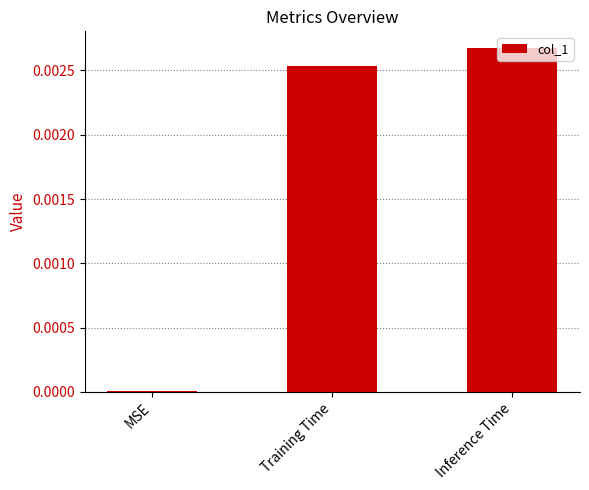

At which category does the chart reach its peak across all series?

Inference Time